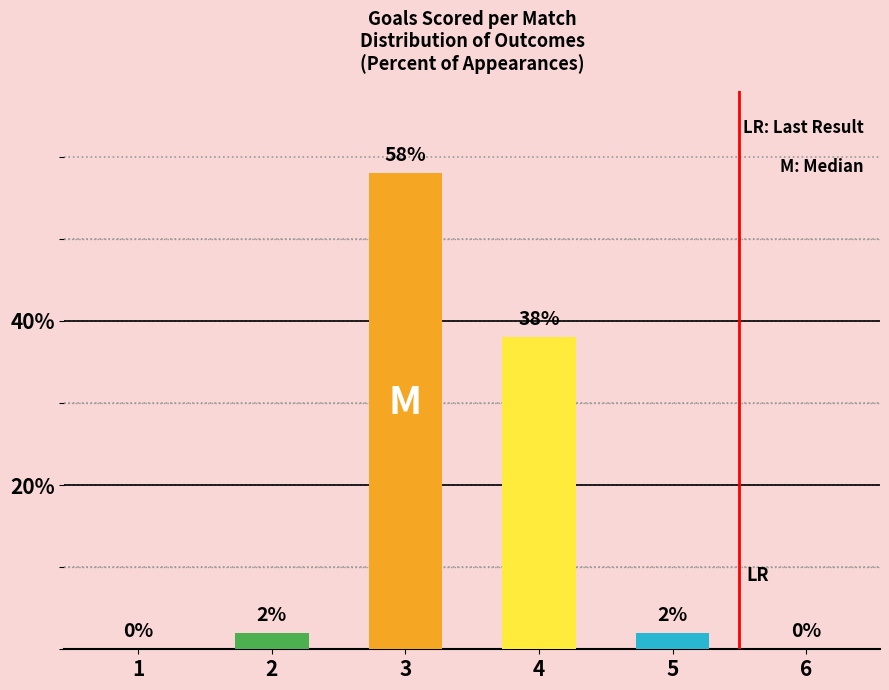

How many values are above zero?

4